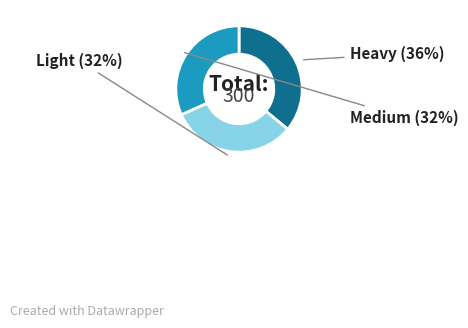

Does any single category account for the majority?

No